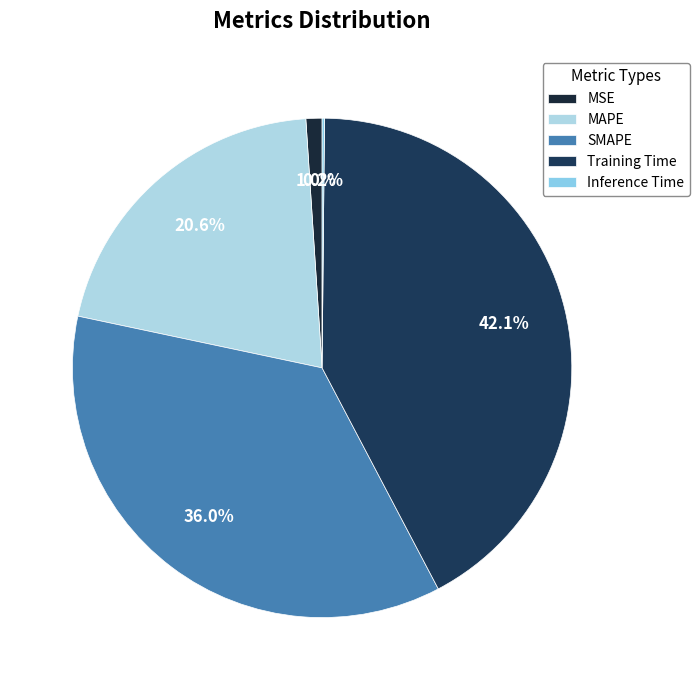

What percentage is NOT represented by MSE?

99.0%